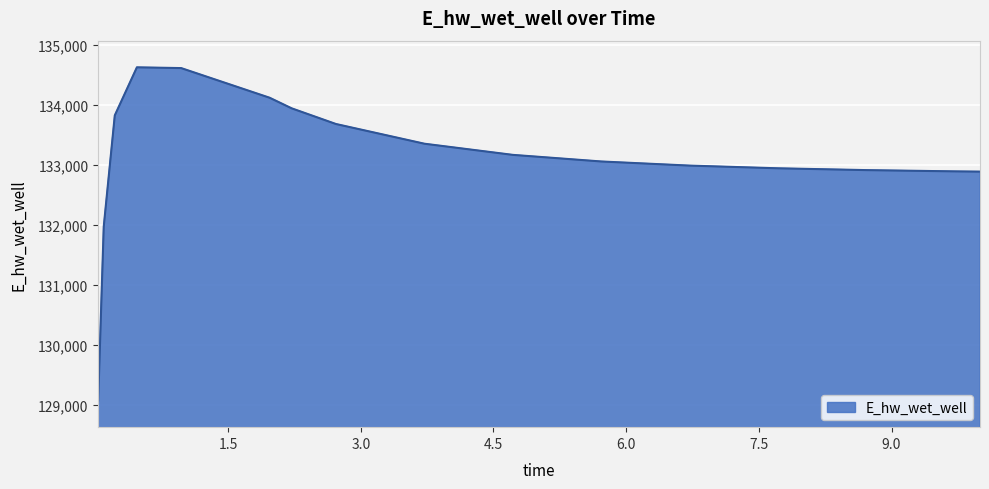

What is the maximum value shown in the chart?

134627.9